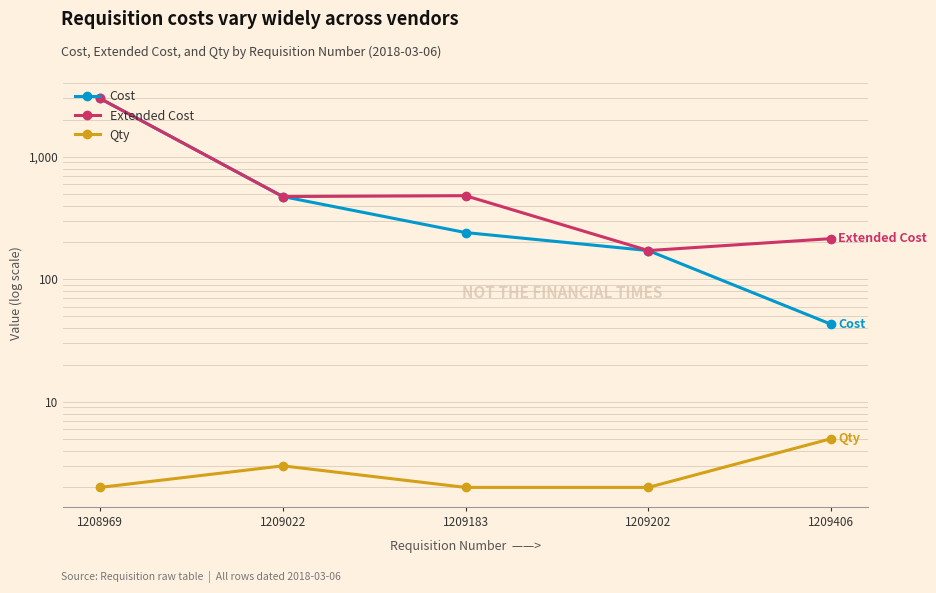

Is it true that Qty equals 5.0 at 1209406?

True